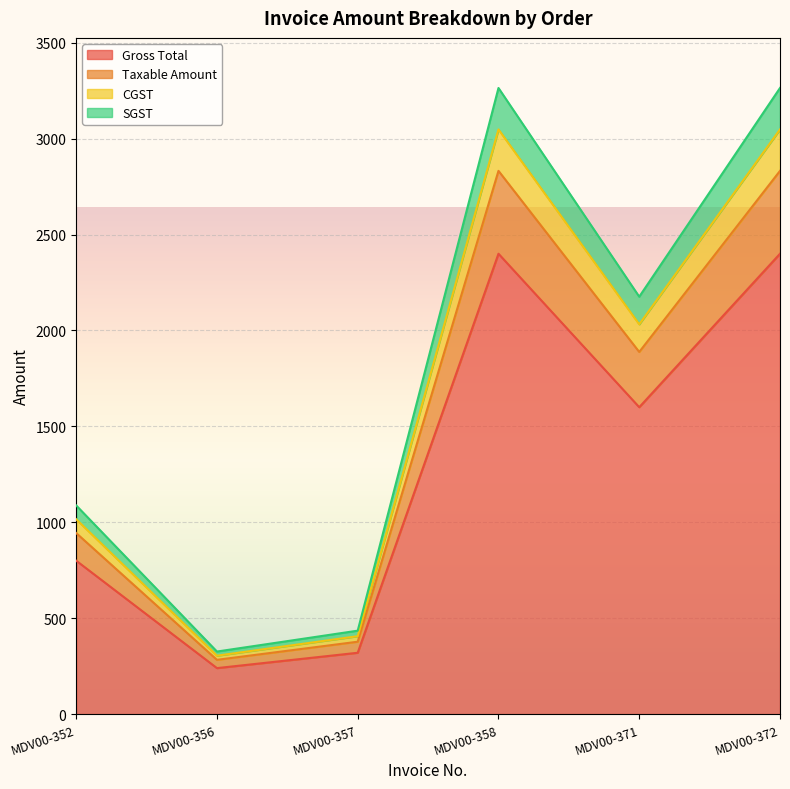

What is the total value across all series at MDV00-358?

11544.0